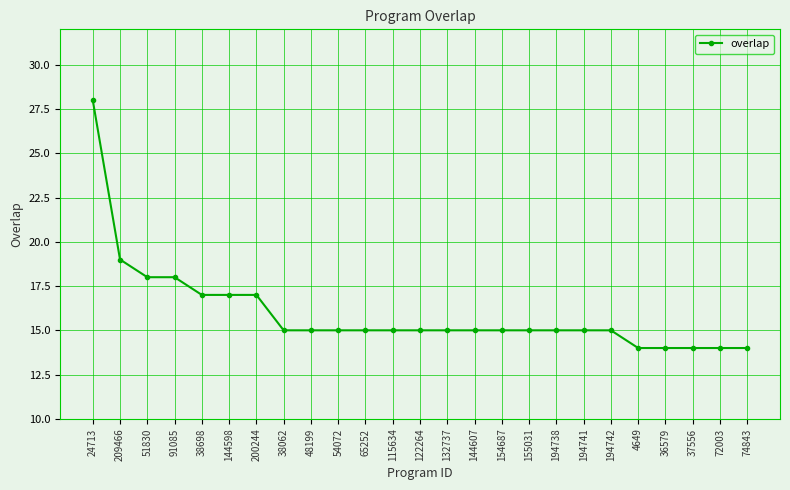

What is the change in value from 48199 to 74843?

-1